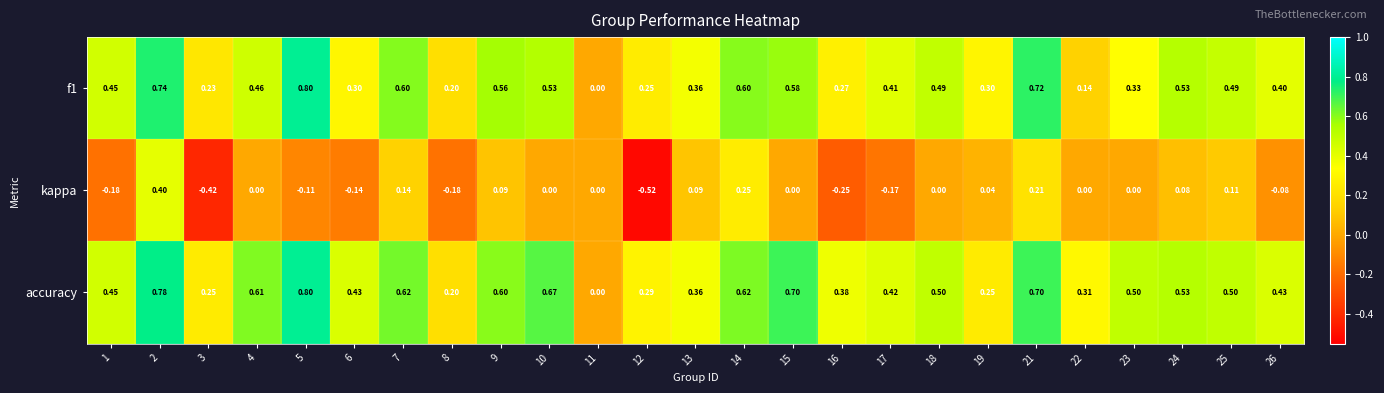

Which series has the widest spread of values?

kappa